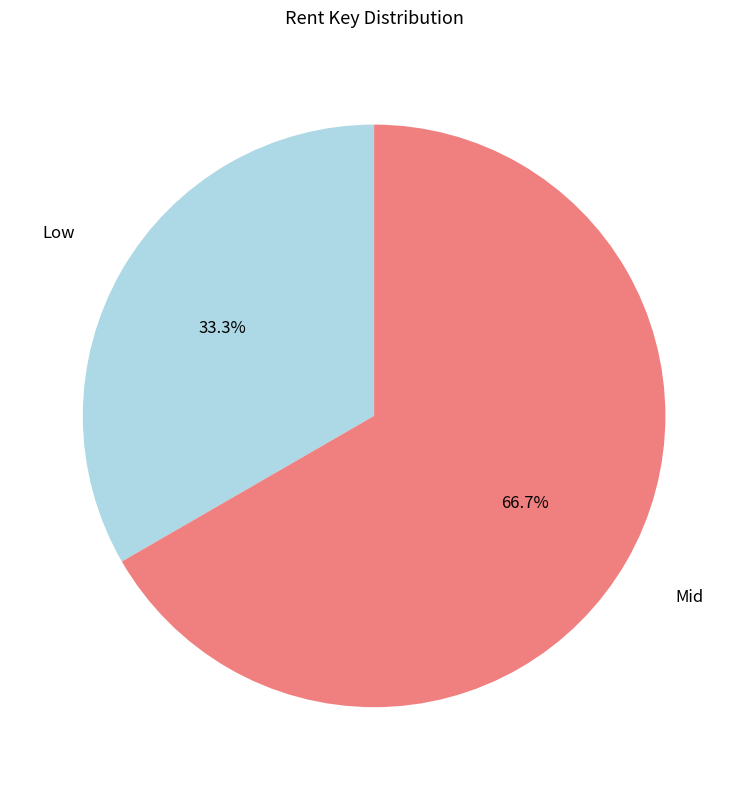

Rank the categories by value from lowest to highest.

Low, Mid